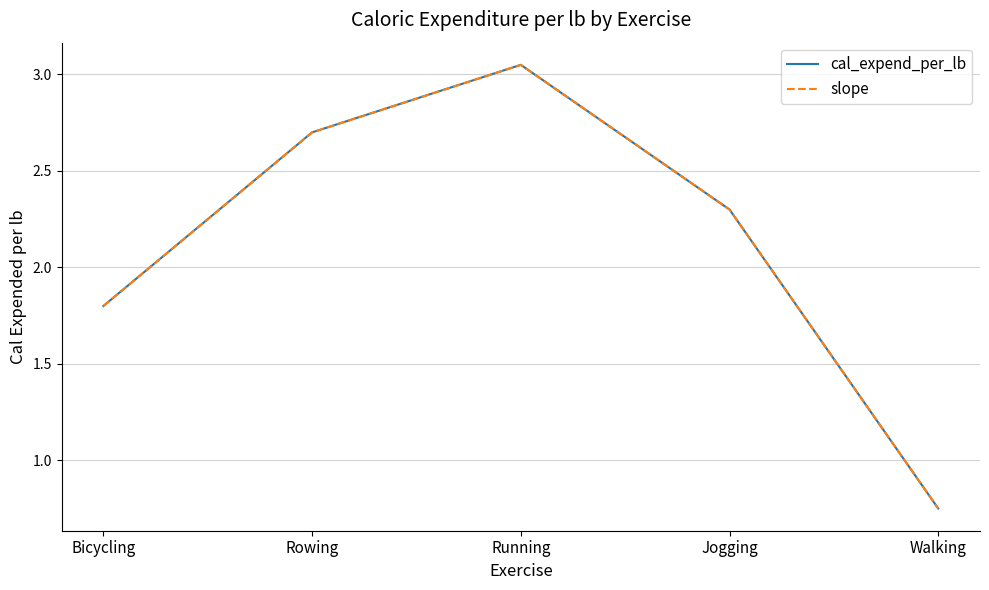

What is the difference between the cal_expend_per_lb values at Walking and Bicycling?

1.1